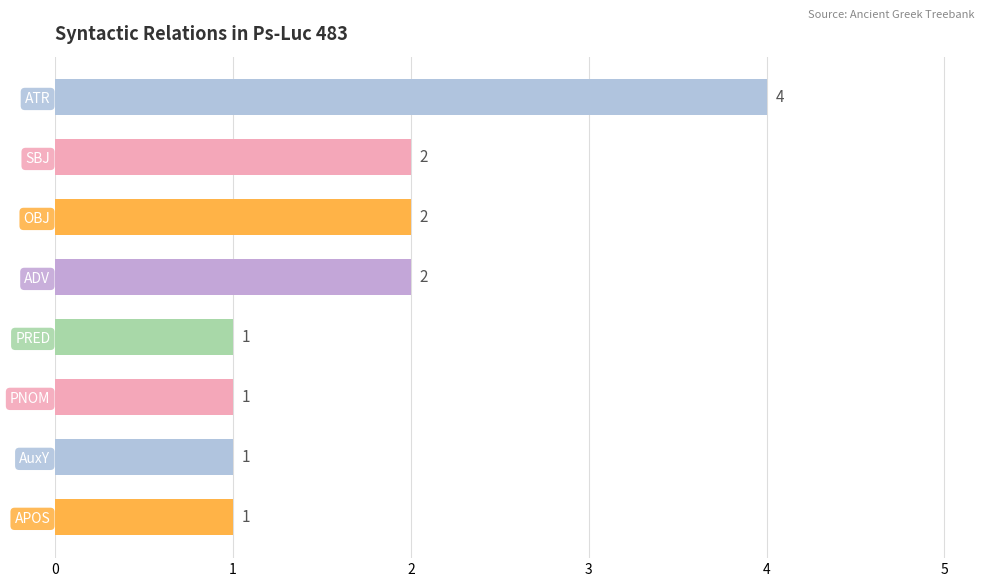

The chart shows a value of 2 at OBJ. True or false?

True